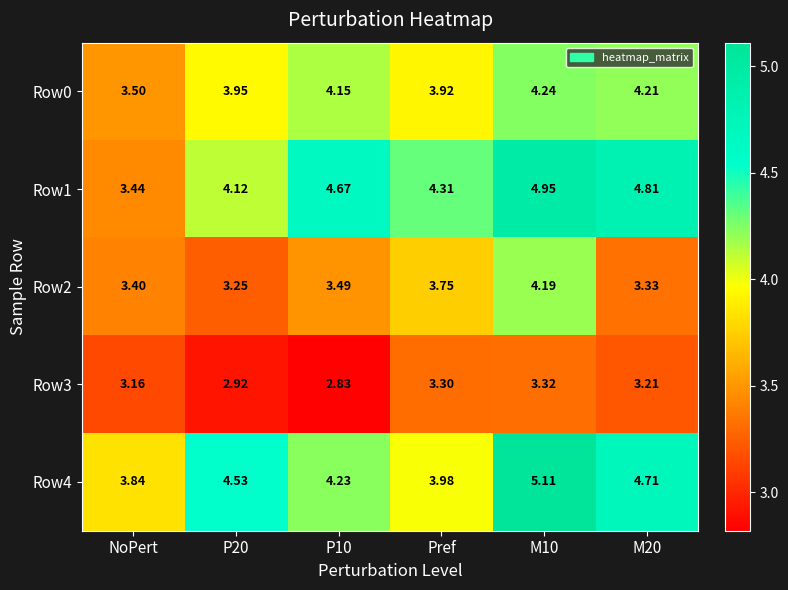

At which category is the sum across all series the highest?

M10